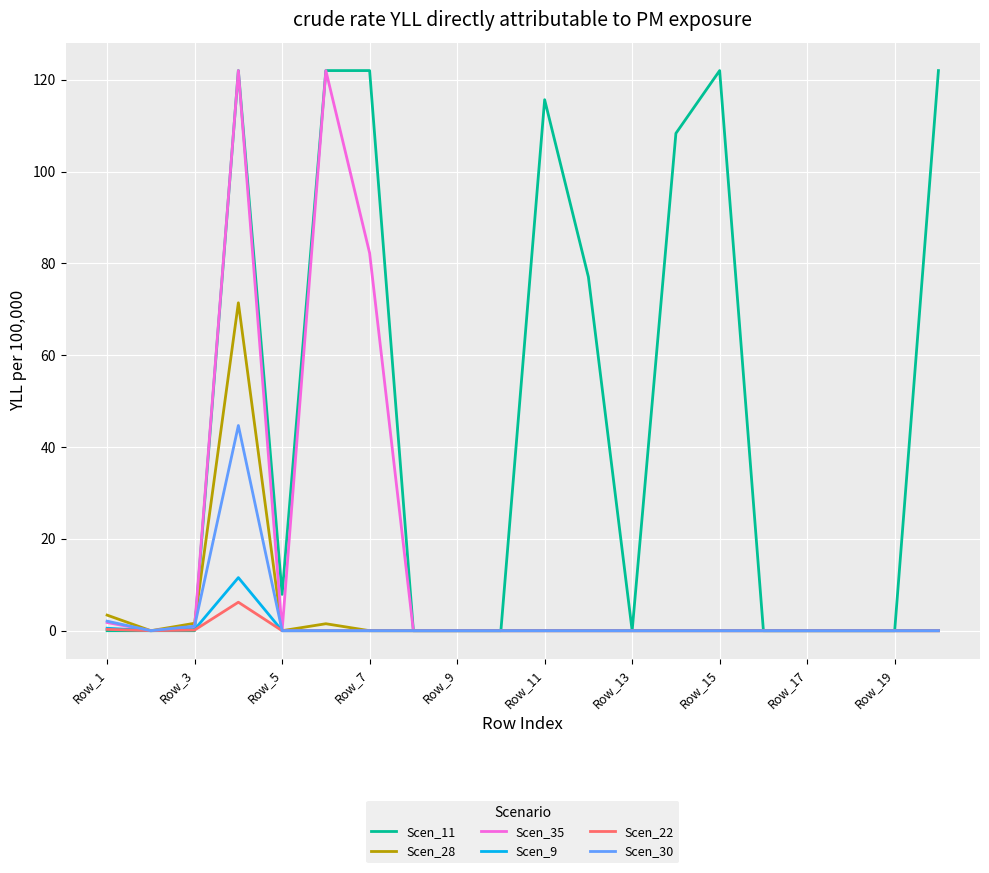

True or false: Scen_35 has more than 1 points higher than both neighbors.

True